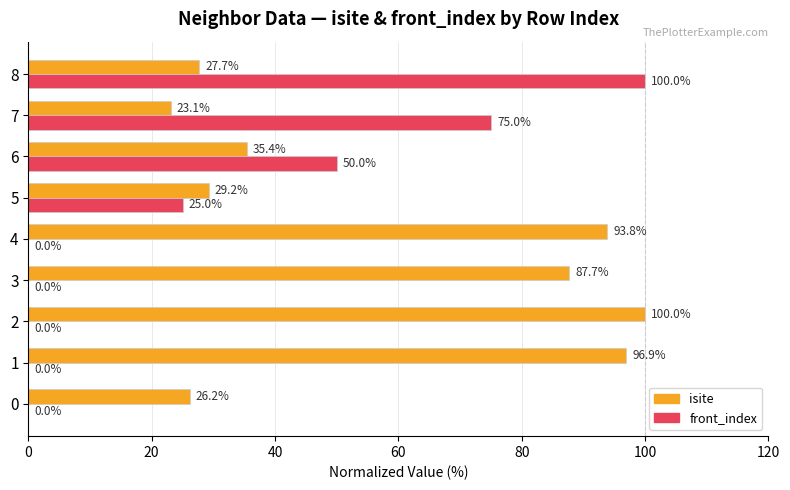

Between 5 and 7, which series saw the biggest shift?

front_index